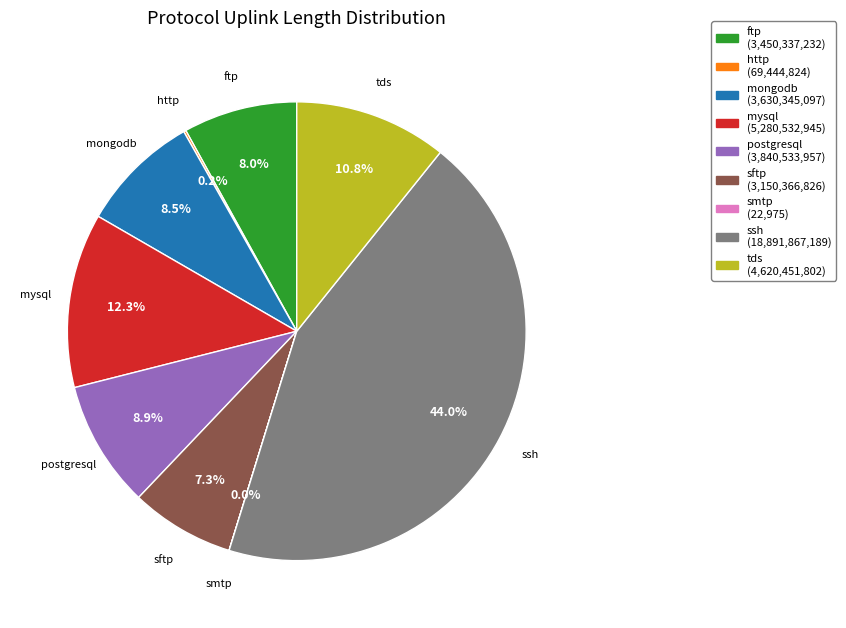

What is the largest slice in the pie chart?

ssh